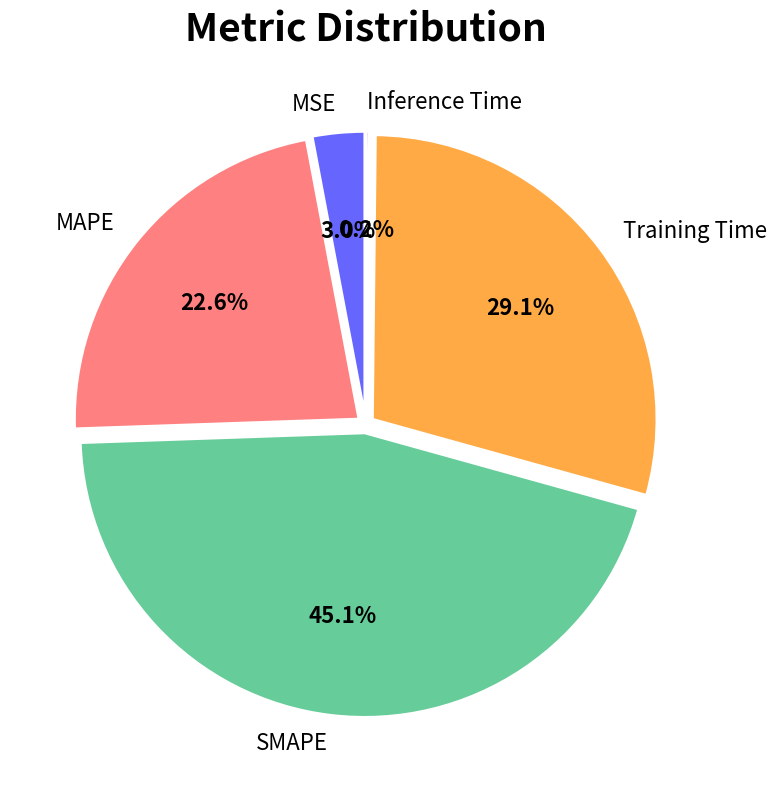

Which category has the biggest portion of the pie?

SMAPE